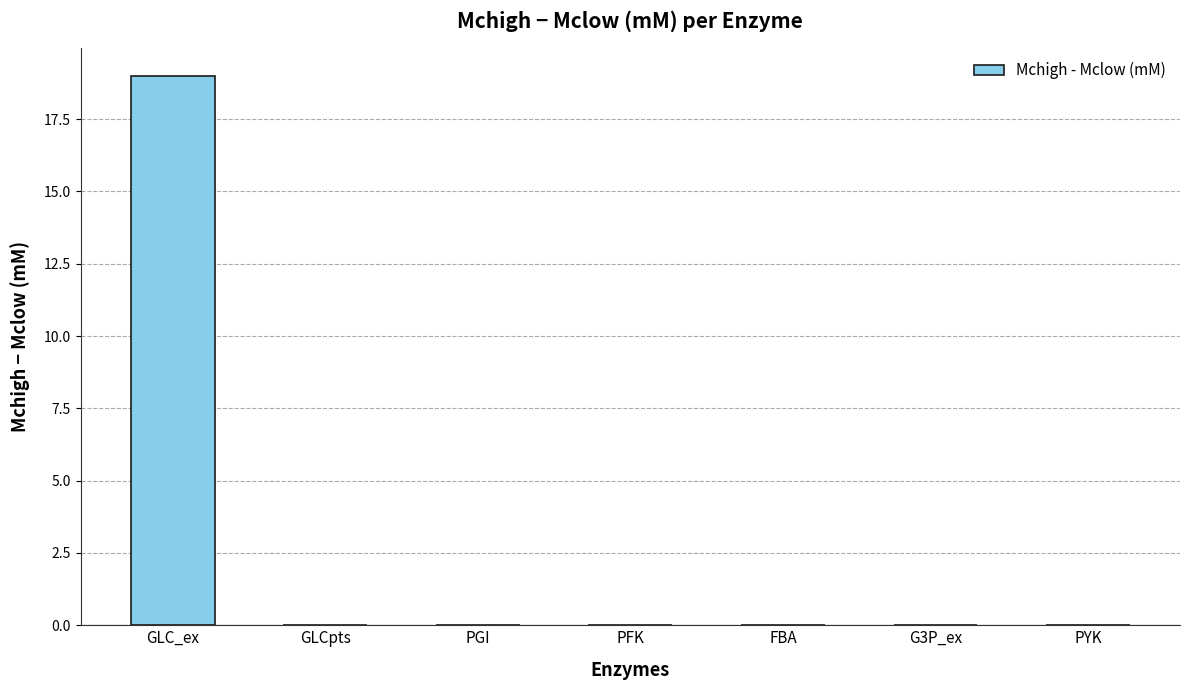

Are the bars grouped side by side (vs. stacked)?

No